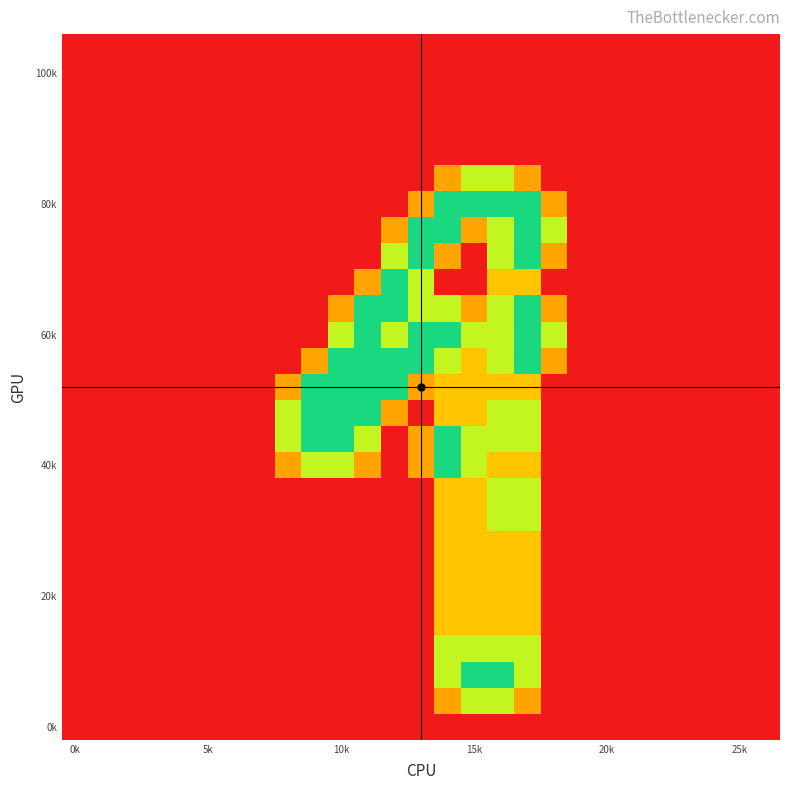

Which category has the lowest value across all series?

0k